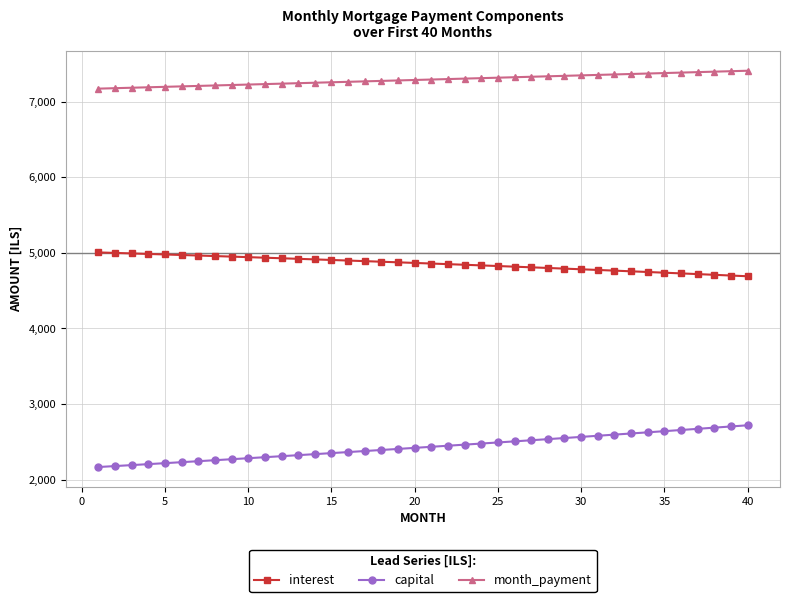

What are all the series names shown in the legend?

interest, capital, month_payment